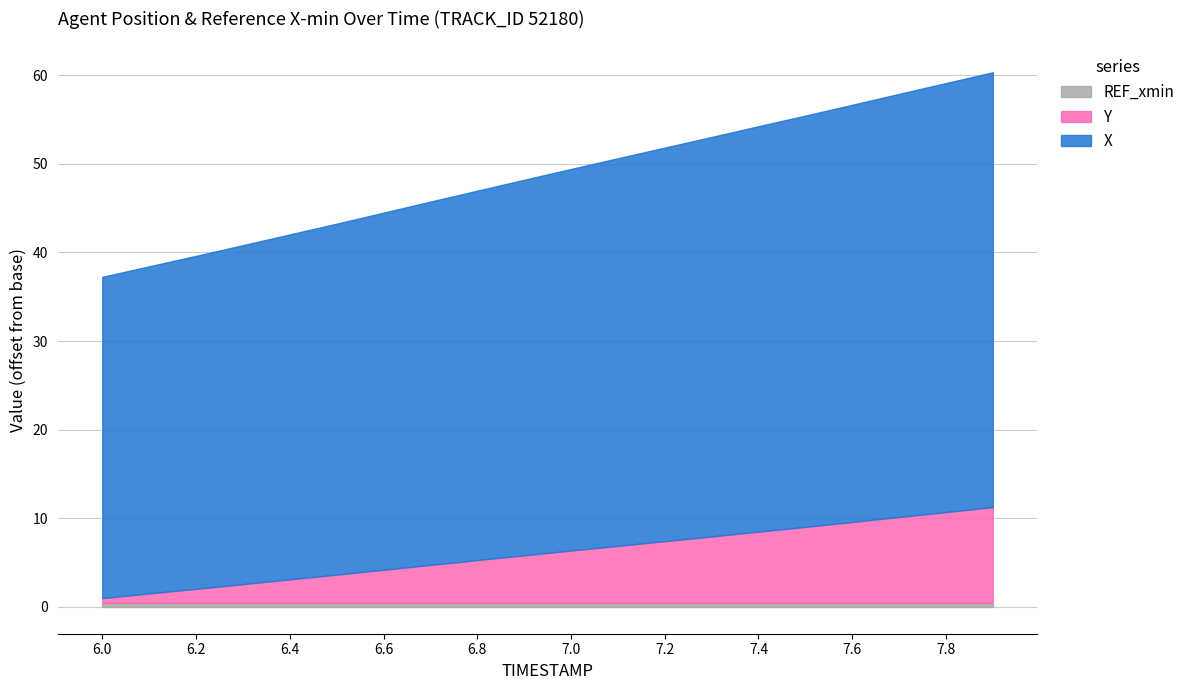

Which series changed the most between 7.0 and 7.4?

X